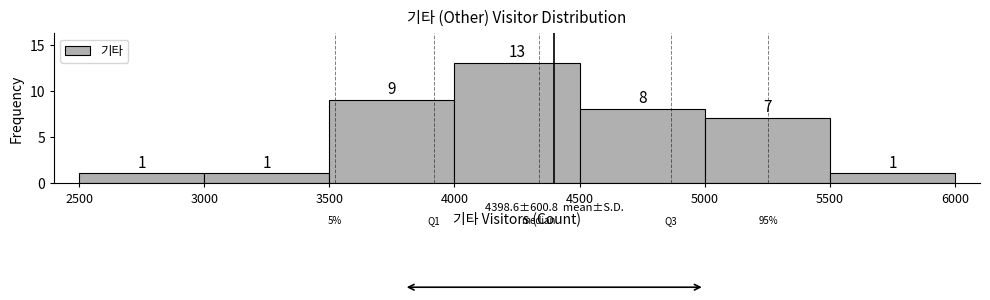

Which range on the x-axis has the tallest bar?

4000 to 4500